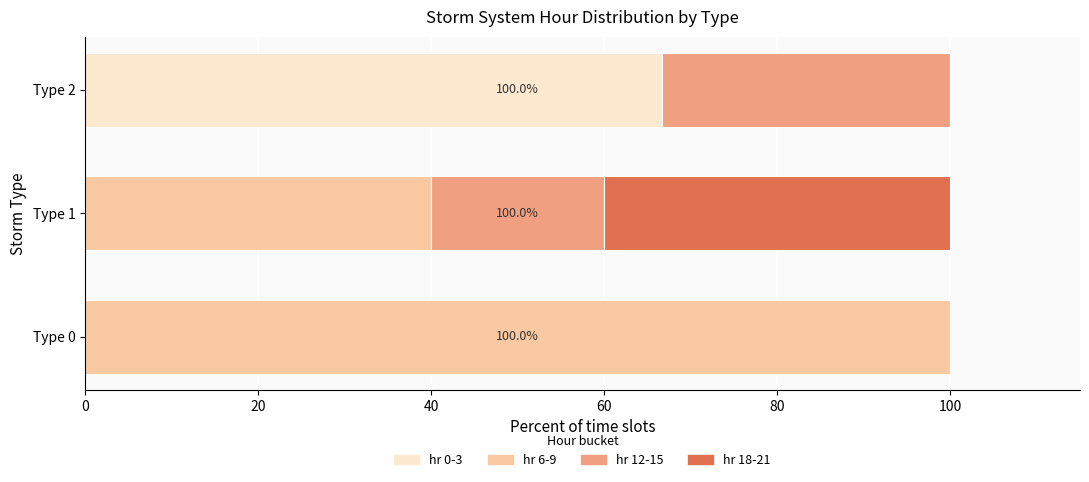

Which category has the highest value in the hr 0-3 series?

Type 2